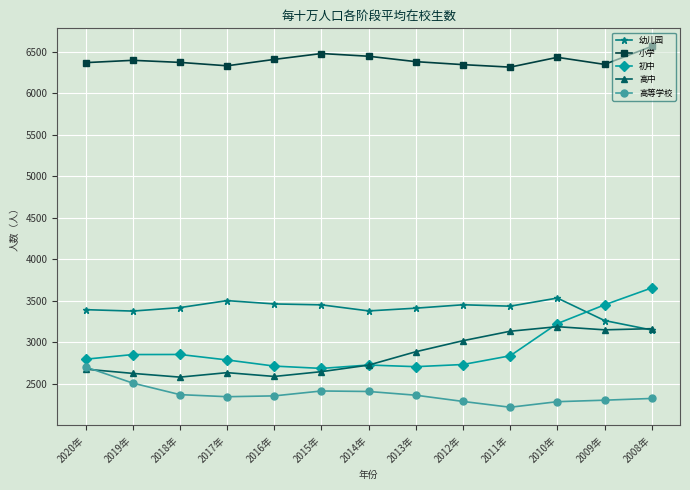

What is the total value across all series at 2013年?

17752